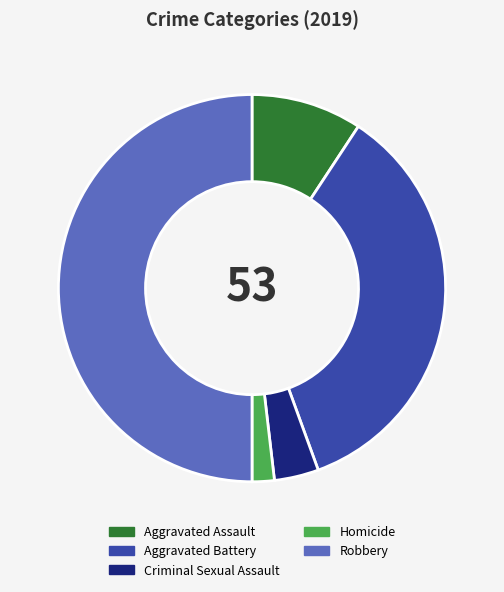

How many segments does this pie chart have?

5